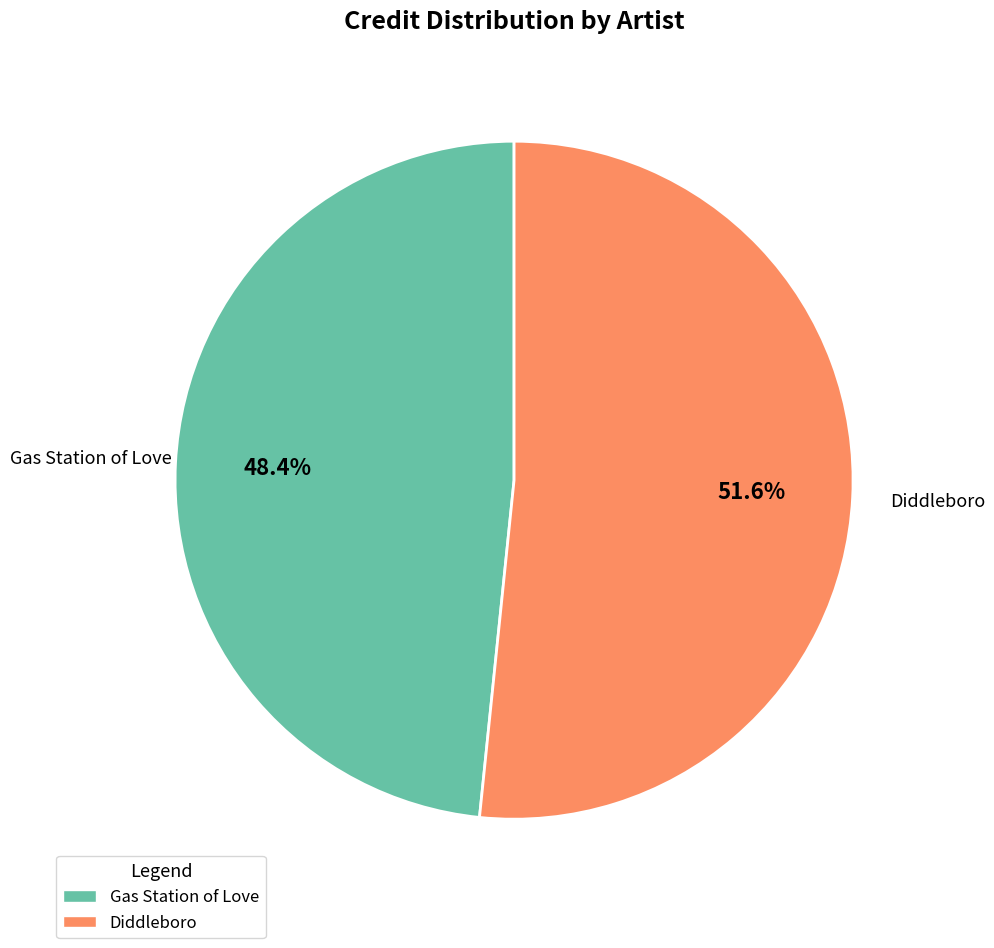

Rank the categories by value from highest to lowest.

Diddleboro, Gas Station of Love